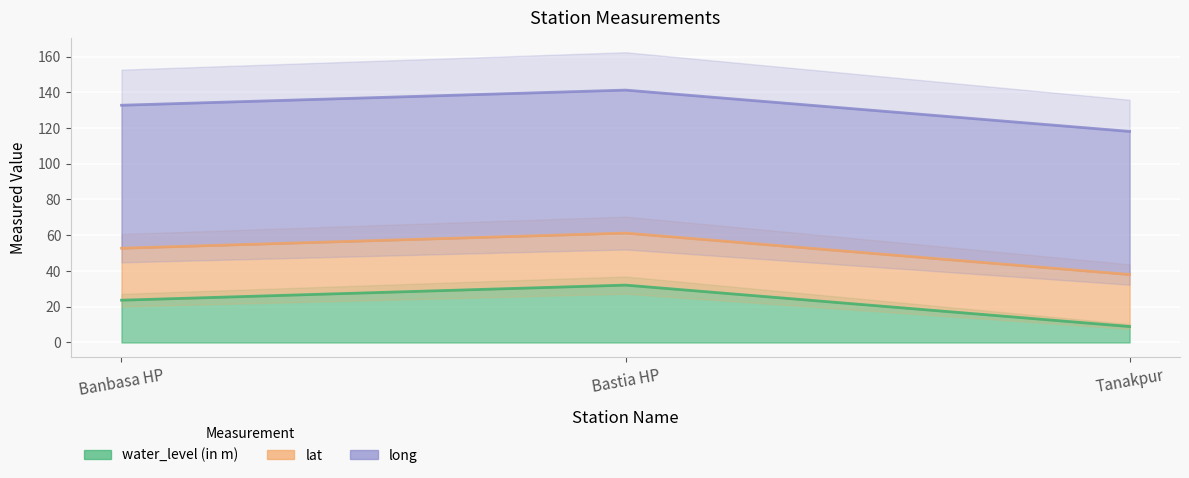

What is the label of the 1st point from the left?

Banbasa HP